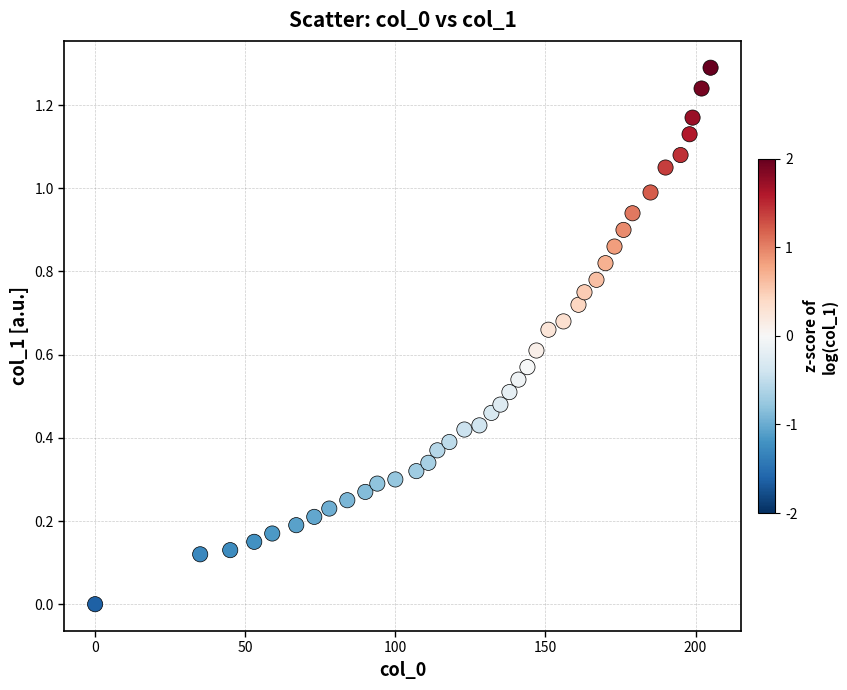

What is the range of Y values (max minus min)?

1.3